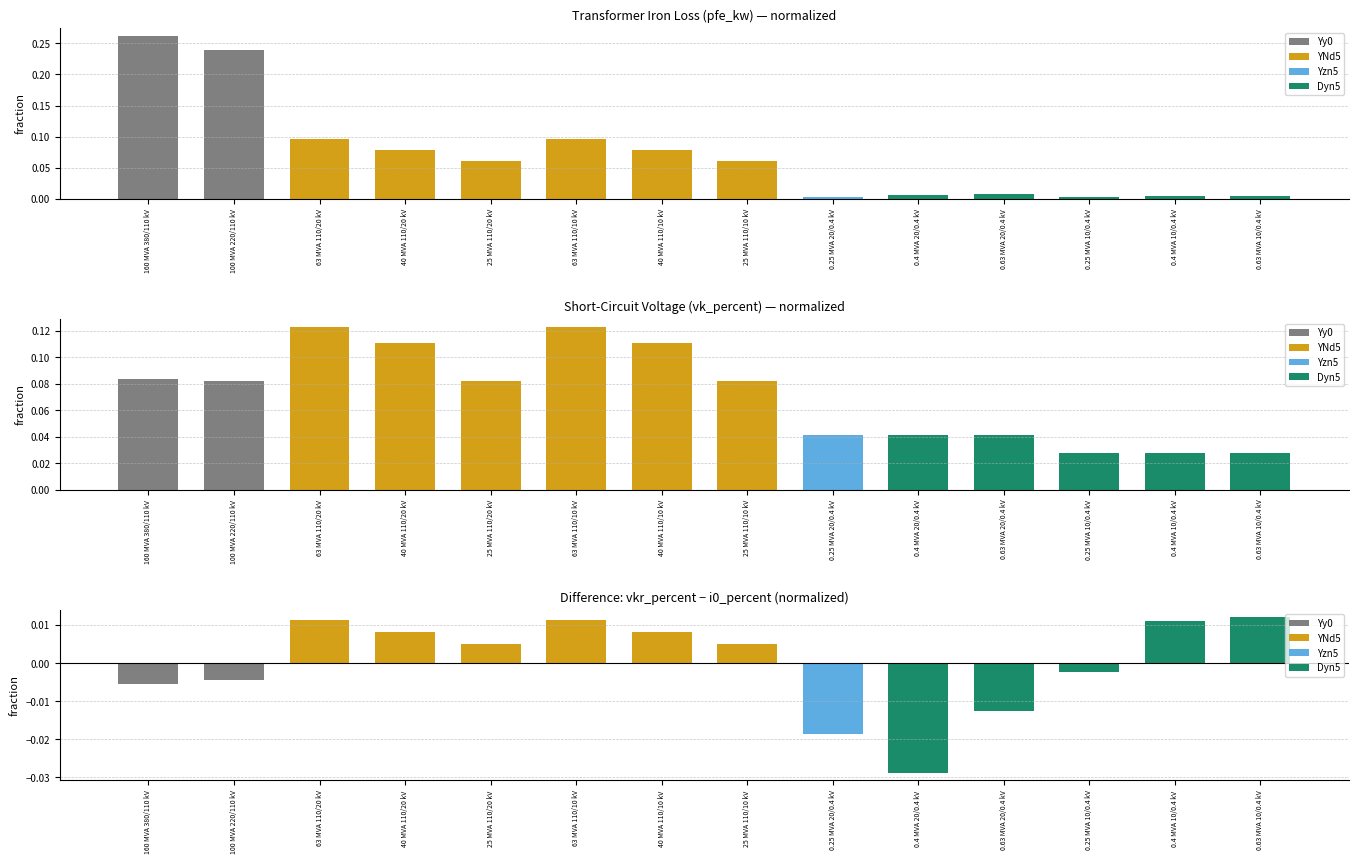

What position from the right is 0.25 MVA 10/0.4 kV?

3